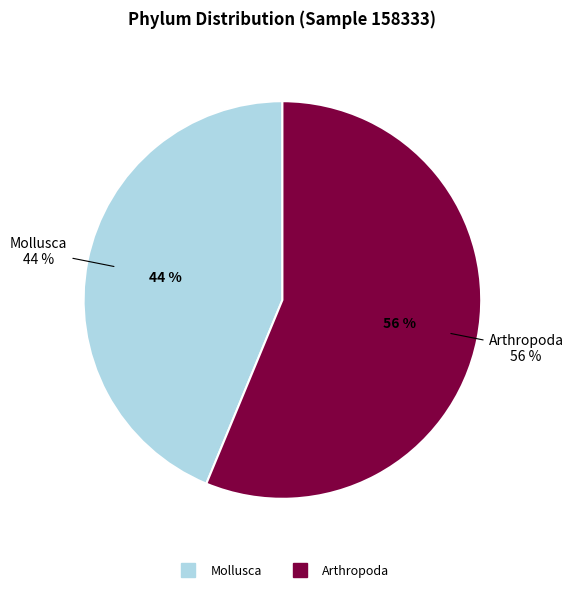

What is the majority slice?

Mollusca